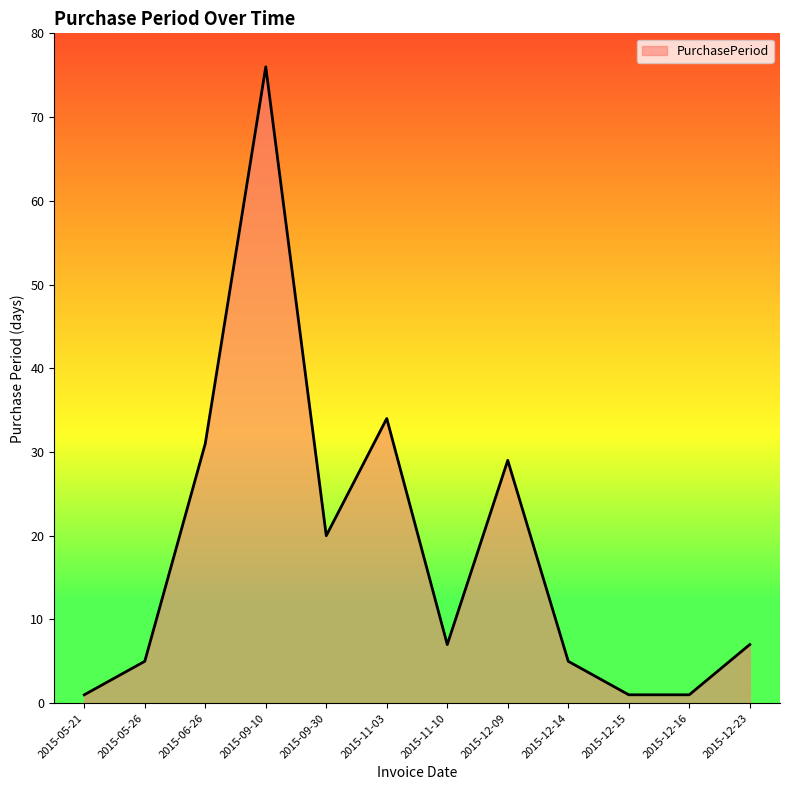

Where is the data nearest to the value 38?

2015-11-03